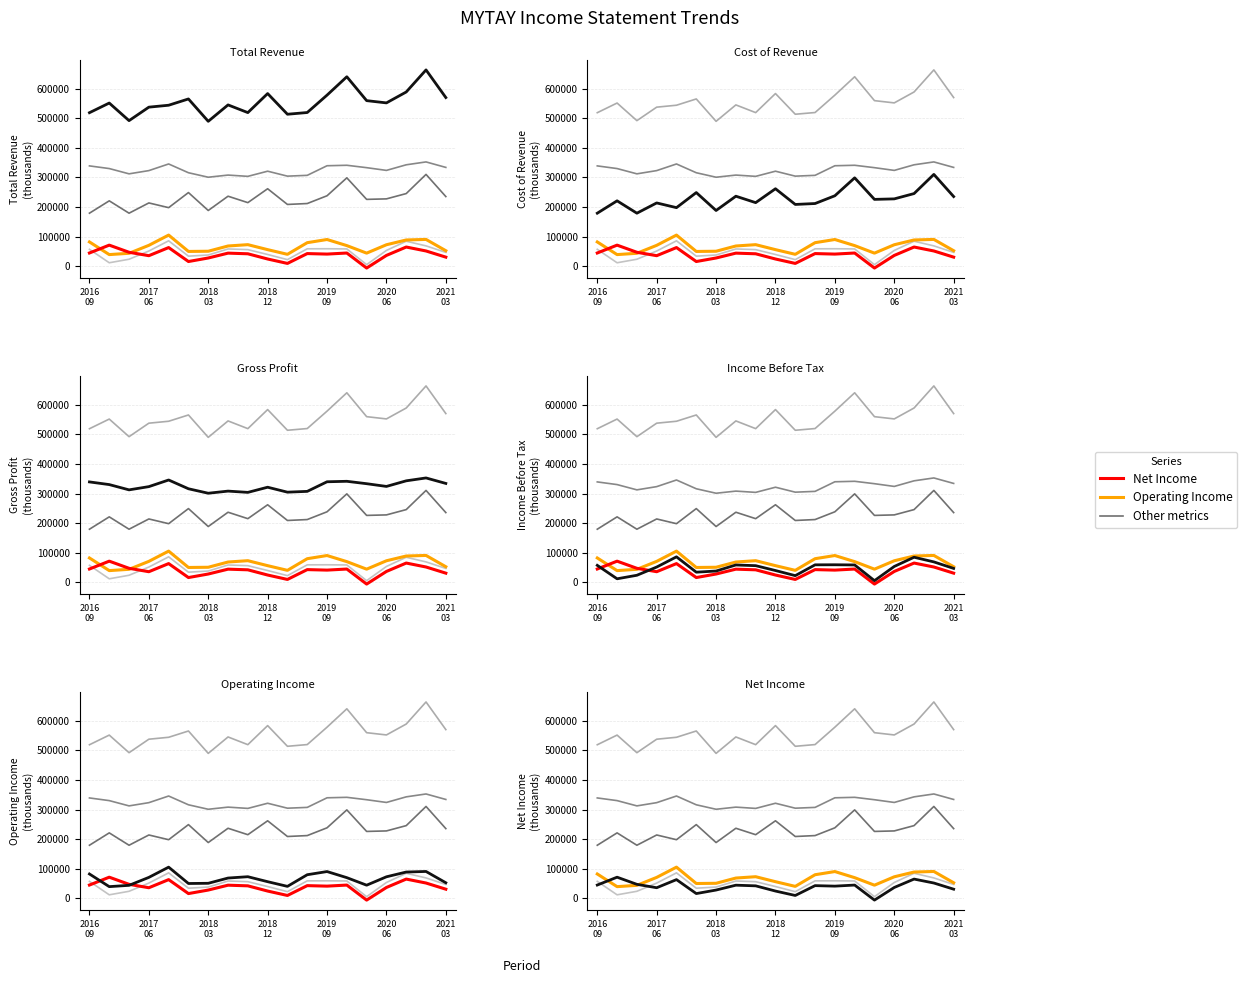

Reading left to right, extract all data points from this chart.

Gross Profit: 339100	330100	312300	323200	345600	316000	300900	308100	303800	321200	304500	307200	339600	341200	333100	323900	342800	352500	334000
Income Before Tax: 57600	12200	24100	51800	86300	34500	38400	58800	56500	40100	22800	59300	59500	58900	5900	53800	84900	69200	47200
Cost of Revenue: 179500	221200	179500	214100	198200	249100	188600	236800	215100	262000	209000	212100	238300	298800	226100	227800	245700	310400	235600
Operating Income: 82500	39800	44200	71000	105600	50400	51100	68800	73300	56500	40700	80000	90700	70100	44700	73000	89100	91000	52900
Net Income: 45200	71700	47600	36100	63500	16400	28300	44700	42500	24900	10000	43200	41500	45100	-5600	37000	65300	52000	31200
Total Revenue: 518600	551200	491800	537300	543800	565000	489500	544900	518900	583200	513400	519200	577900	639900	559300	551700	588500	663000	569700